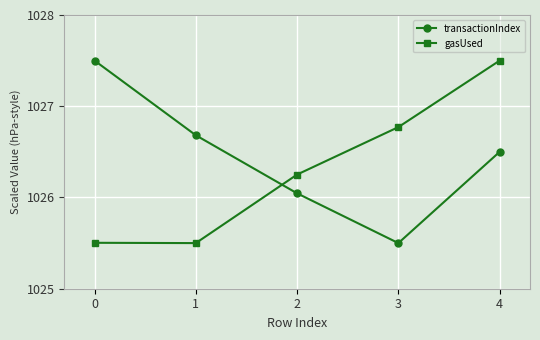

What is the maximum value for transactionIndex?

1027.5